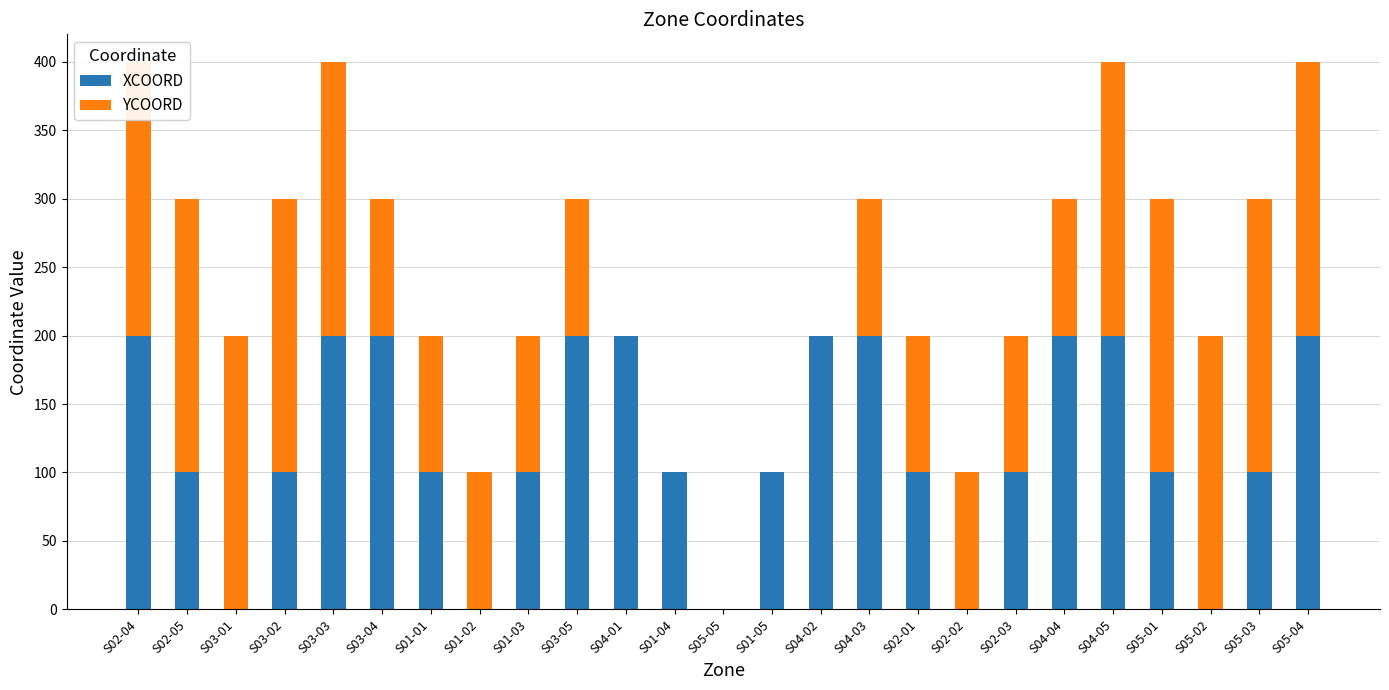

What is the sum of all YCOORD values?

3000